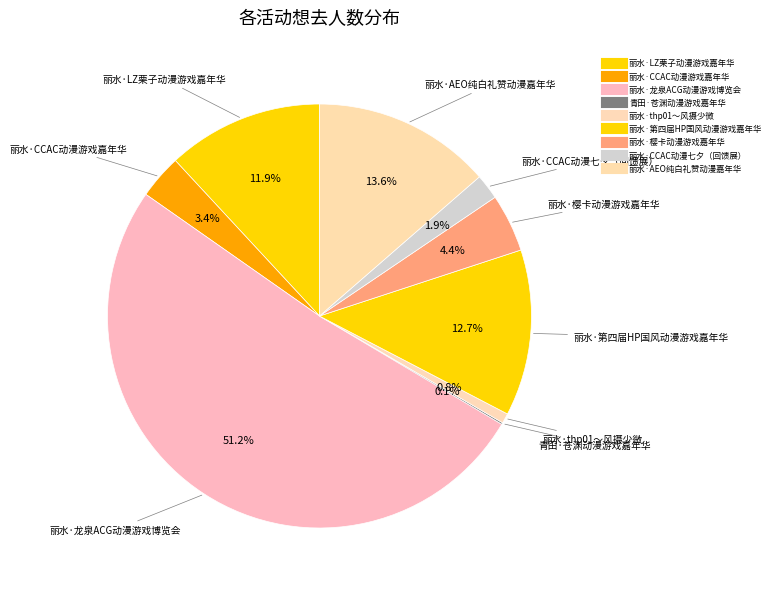

How many segments does this pie chart have?

9